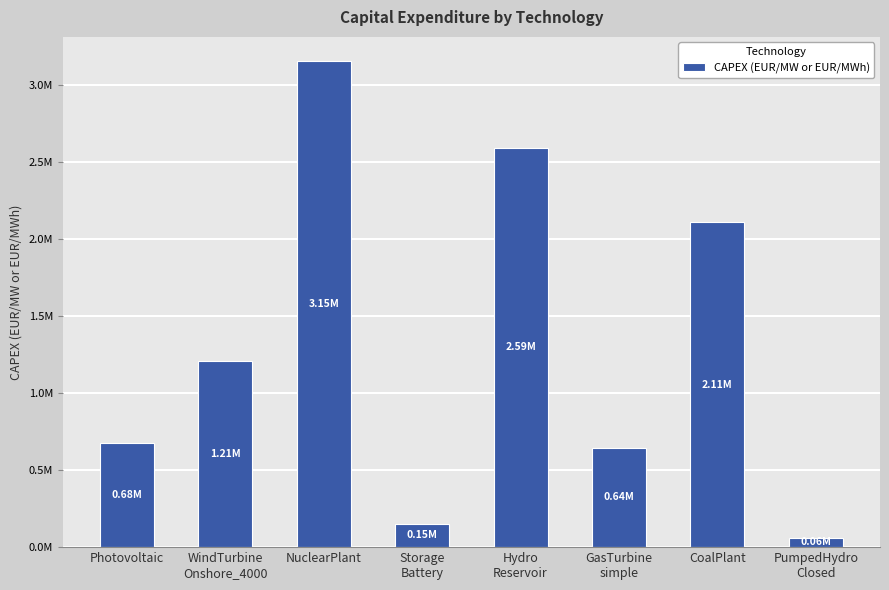

Are the bars horizontal?

No